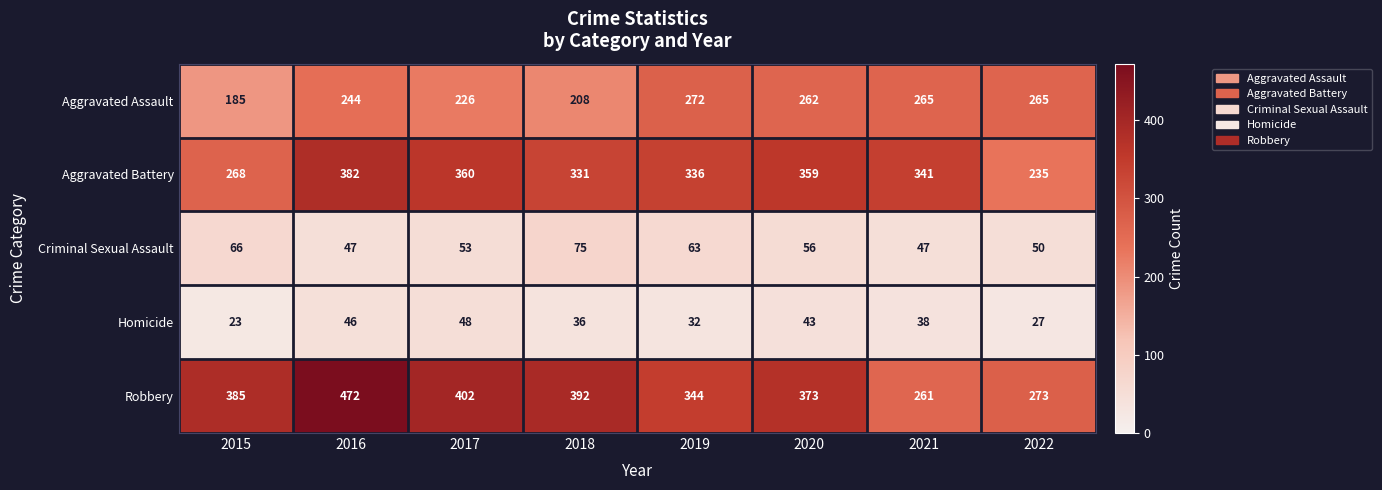

How many series are shown in this chart?

5